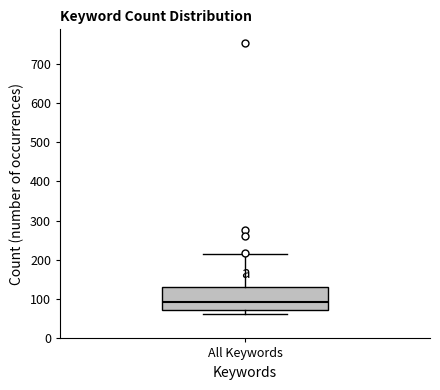

Transcribe this box plot: give where the median line is, the range the box spans, and where the two whiskers end, as read against the y-axis. The values are not printed on the chart, so give them approximately, as read against the axis.

median 90, box 70 to 130, whiskers 60 to 220